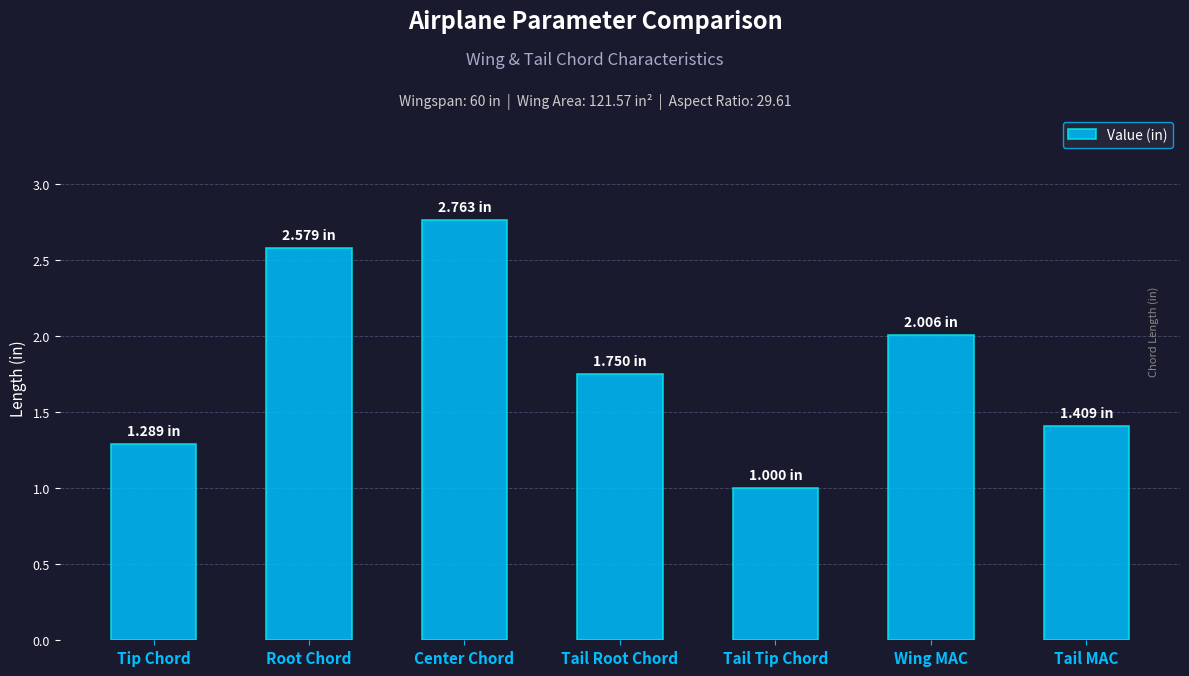

The value at Tip Chord is 1.3. True or false?

True